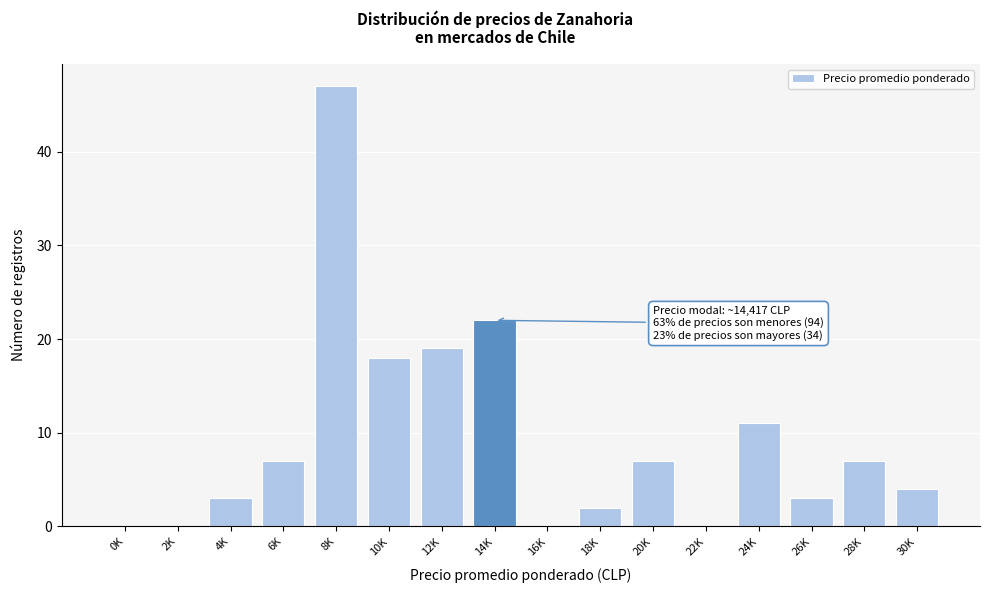

Reading left to right, list all the values displayed in this chart.

0K=0	2K=0	4K=3	6K=7	8K=47	10K=18	12K=19	14K=22	16K=0	18K=2	20K=7	22K=0	24K=11	26K=3	28K=7	30K=4